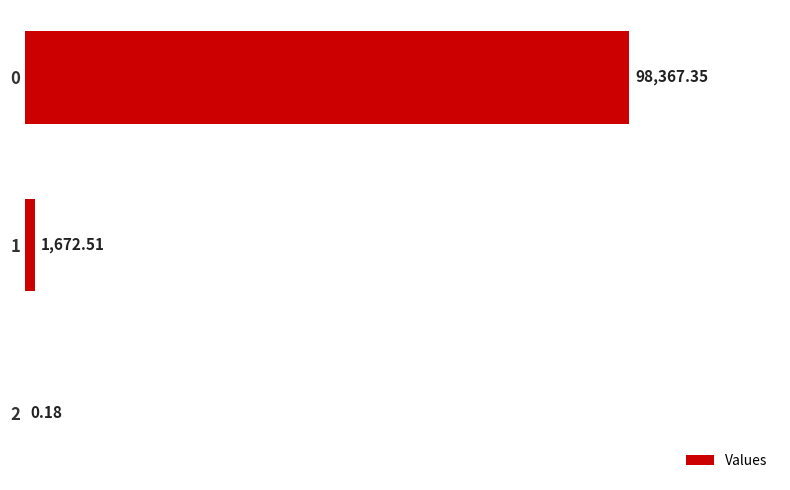

What is the sum of the values at 2 and 0?

98367.5